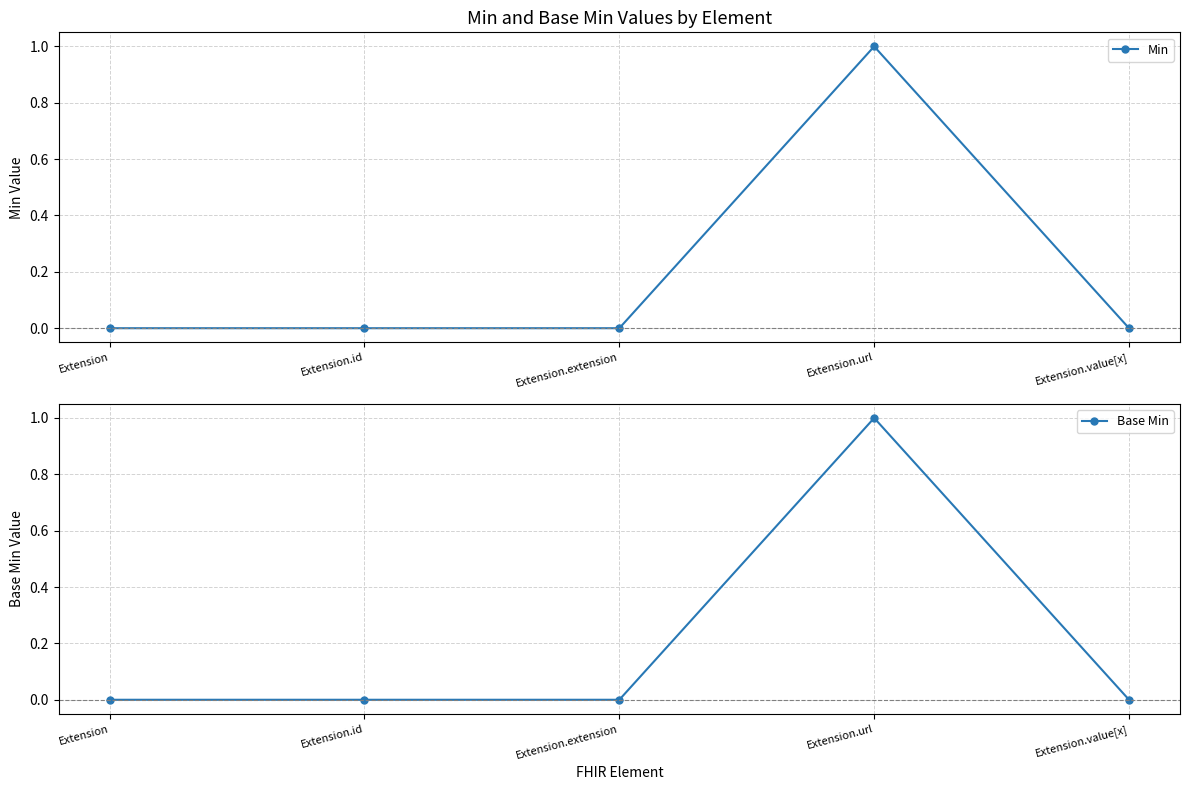

What position from the left is Extension?

1